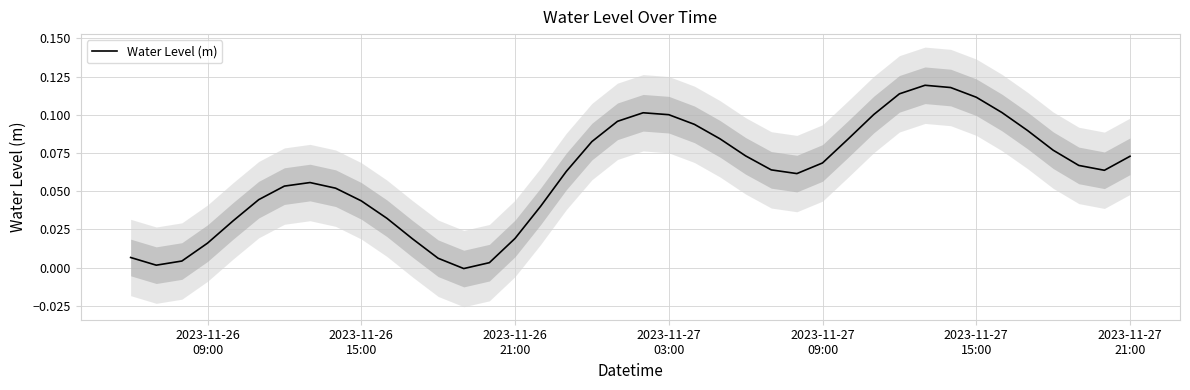

What position from the left is 2023-11-27
09:00?

5